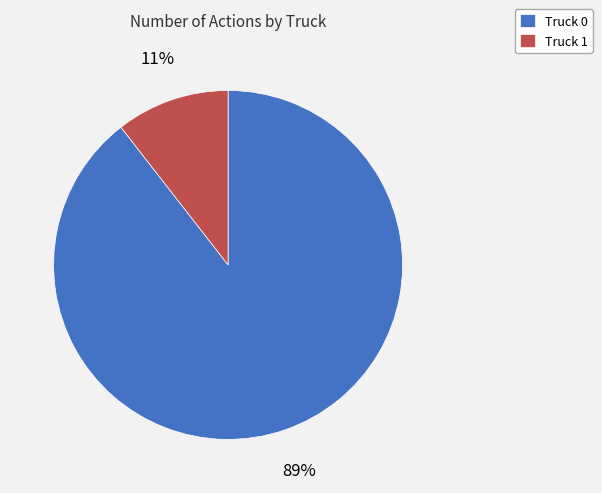

The Truck 1 slice represents 16% of the pie. True or false?

False